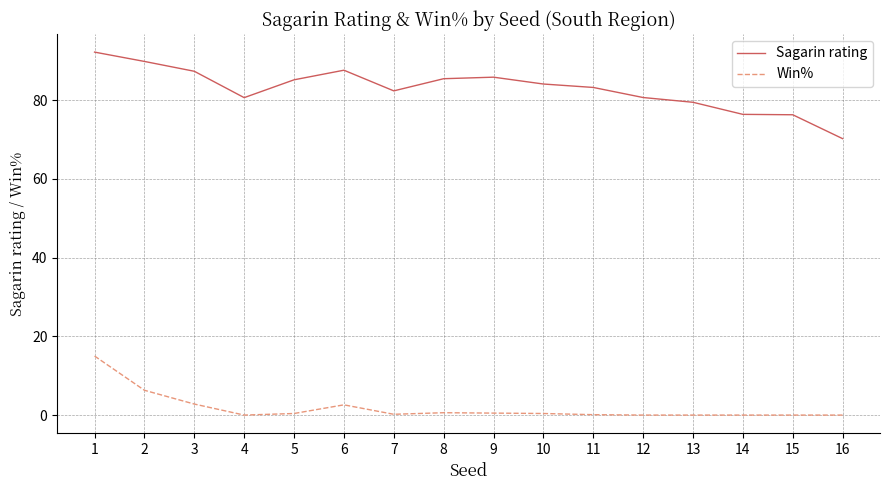

What is the difference between the maximum and second lowest values in the Sagarin rating series?

15.9